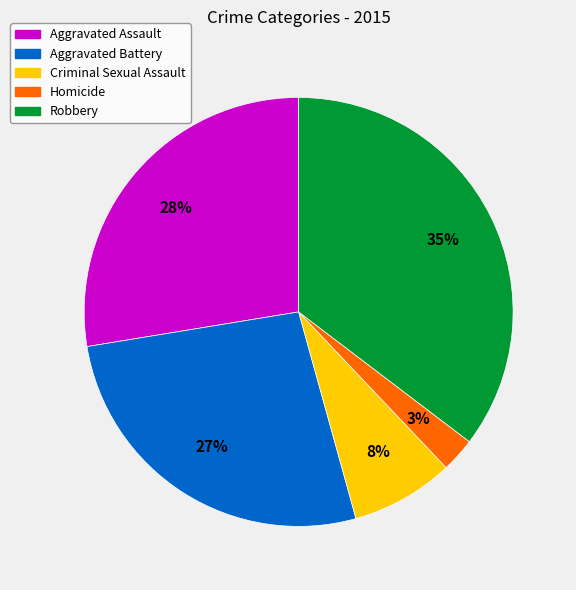

What is the smallest slice in the pie chart?

Homicide